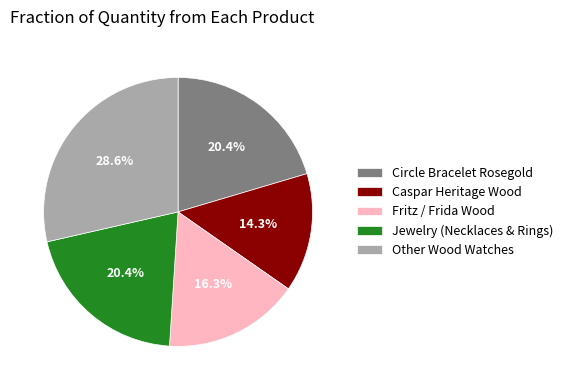

How many segments does this pie chart have?

5